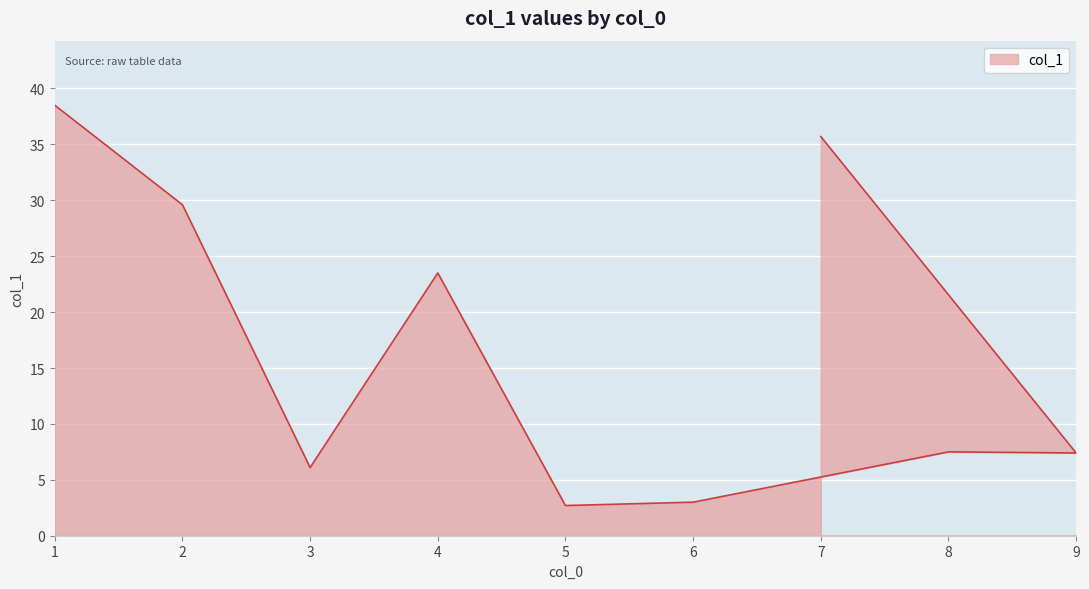

Reading left to right, transcribe all the data shown in this chart.

38.5	29.6	6.1	23.5	2.7	3.0	7.5	7.4	35.7